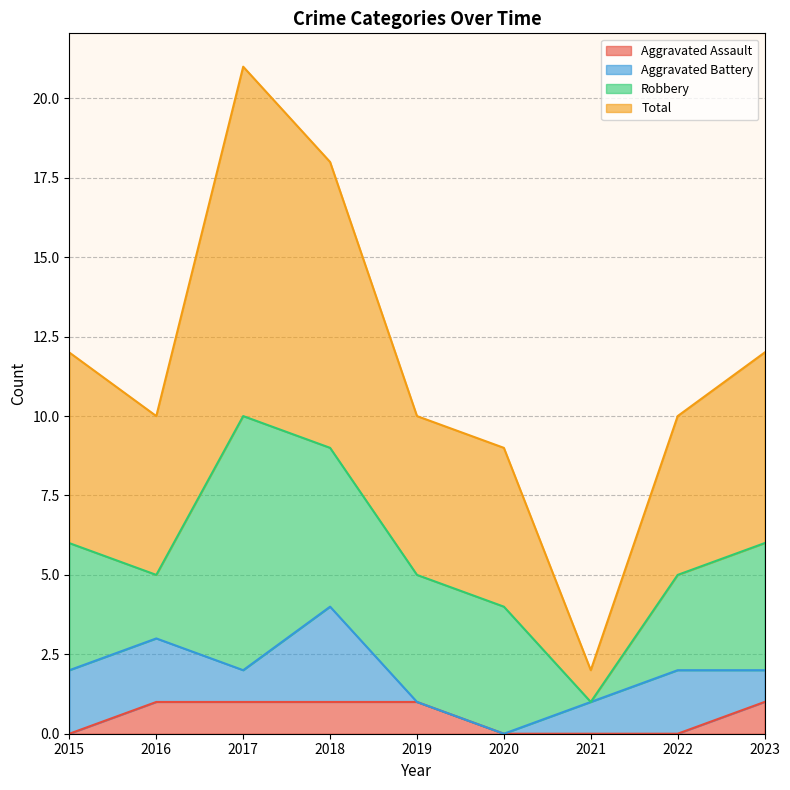

True or false: Total has more than 0 points higher than both neighbors.

True